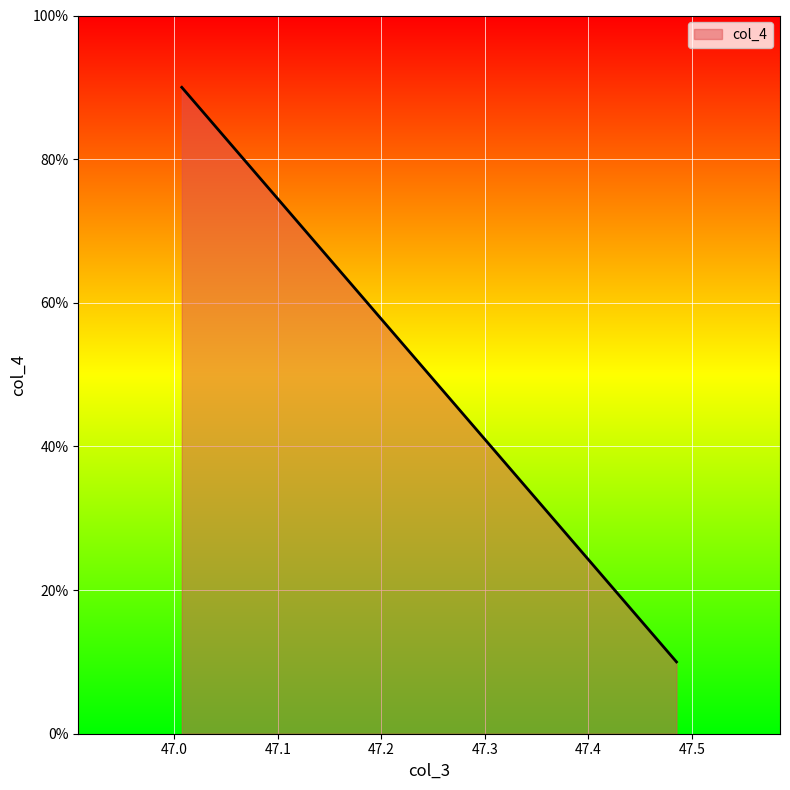

What is the difference between the values at 47.485096 and 47.007168?

80